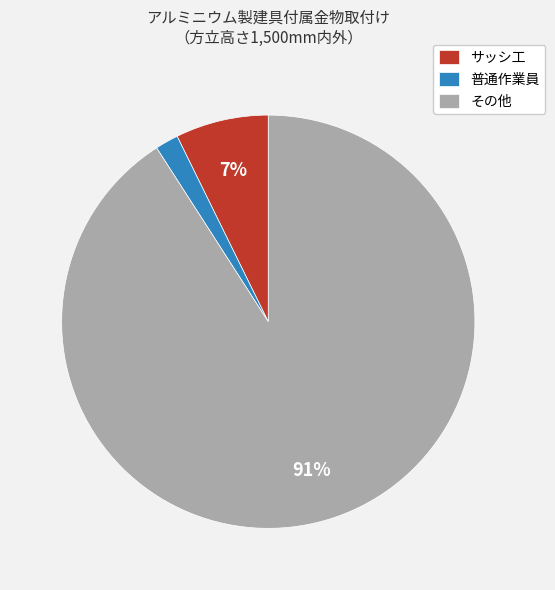

Count the number of slices in the pie.

3